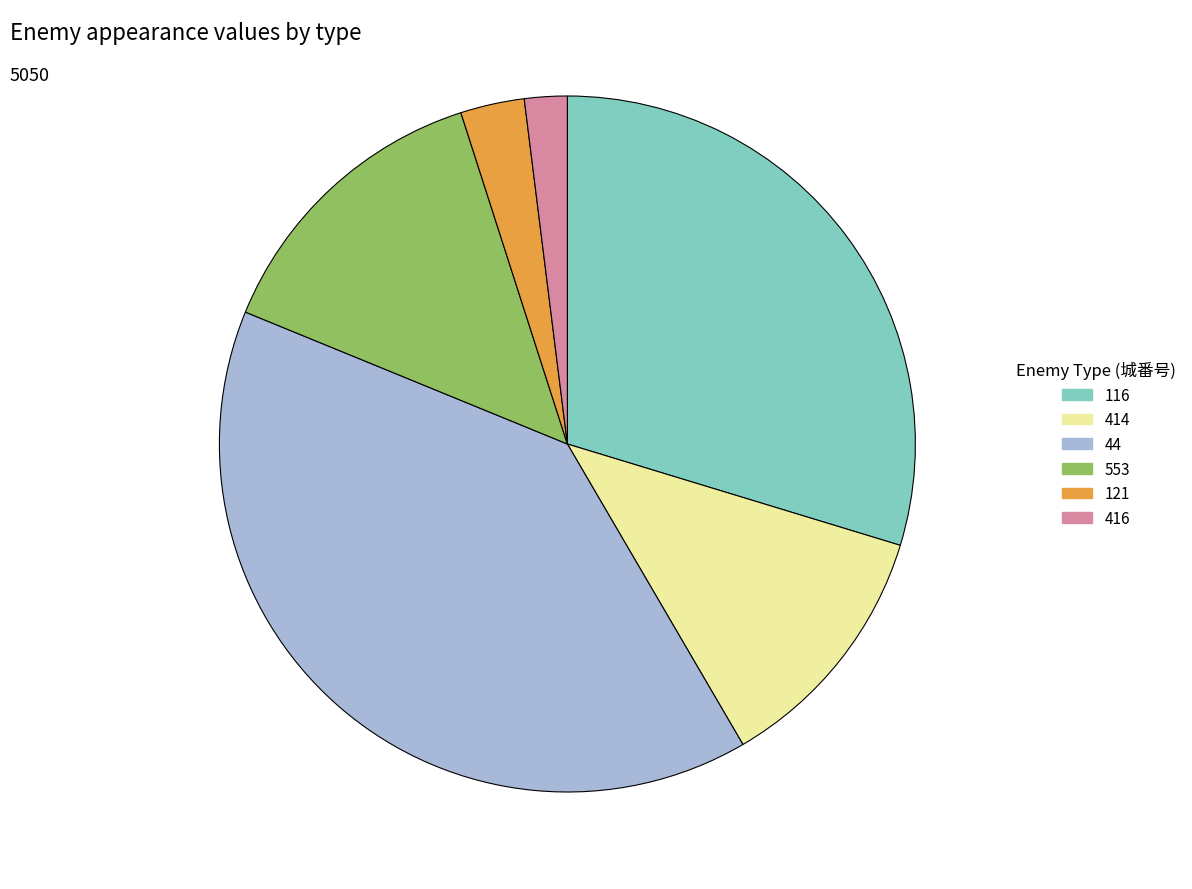

Is the sum of 416 and 44 greater than half?

No